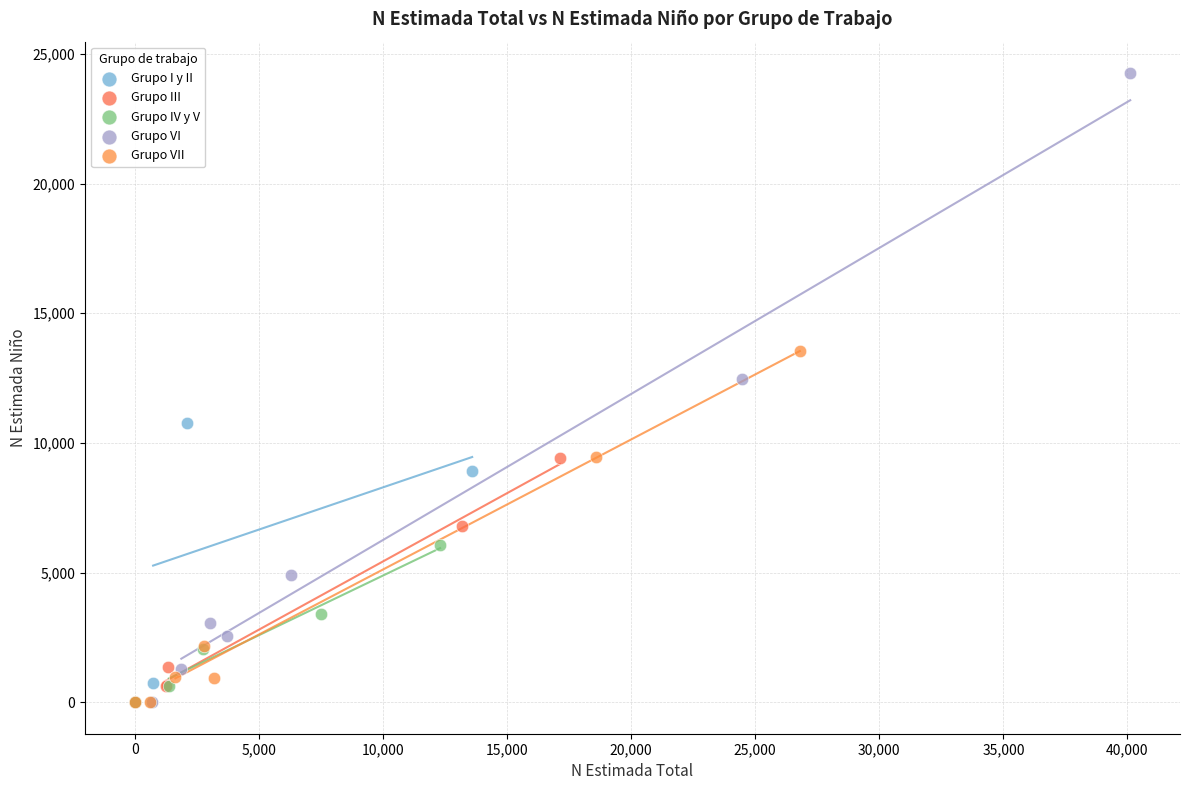

Which series contains the highest Y value?

Grupo VI